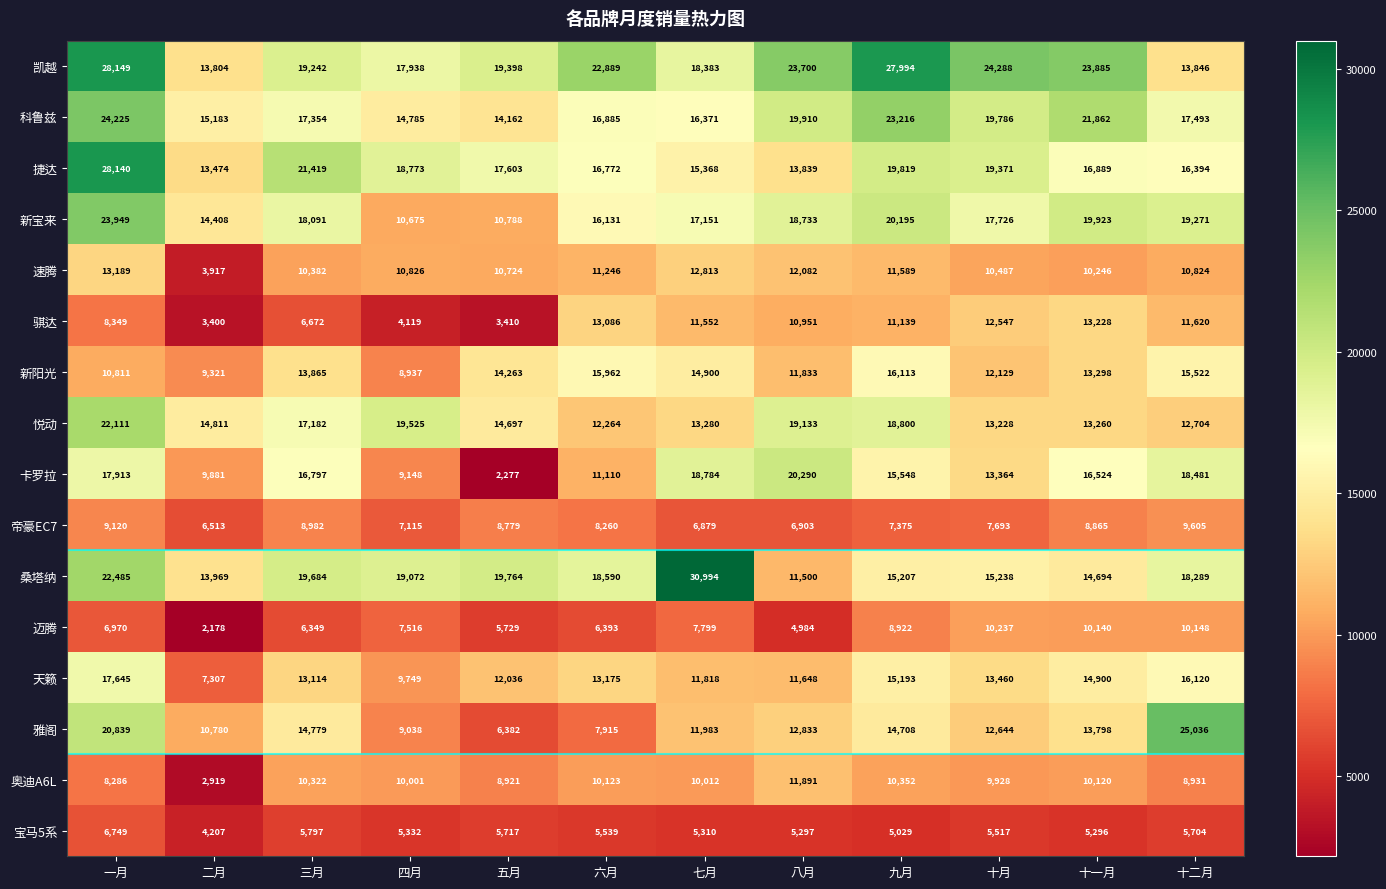

Rank the series by their maximum value, from lowest to highest.

宝马5系, 帝豪EC7, 迈腾, 奥迪A6L, 速腾, 骐达, 新阳光, 天籁, 卡罗拉, 悦动, 新宝来, 科鲁兹, 雅阁, 捷达, 凯越, 桑塔纳